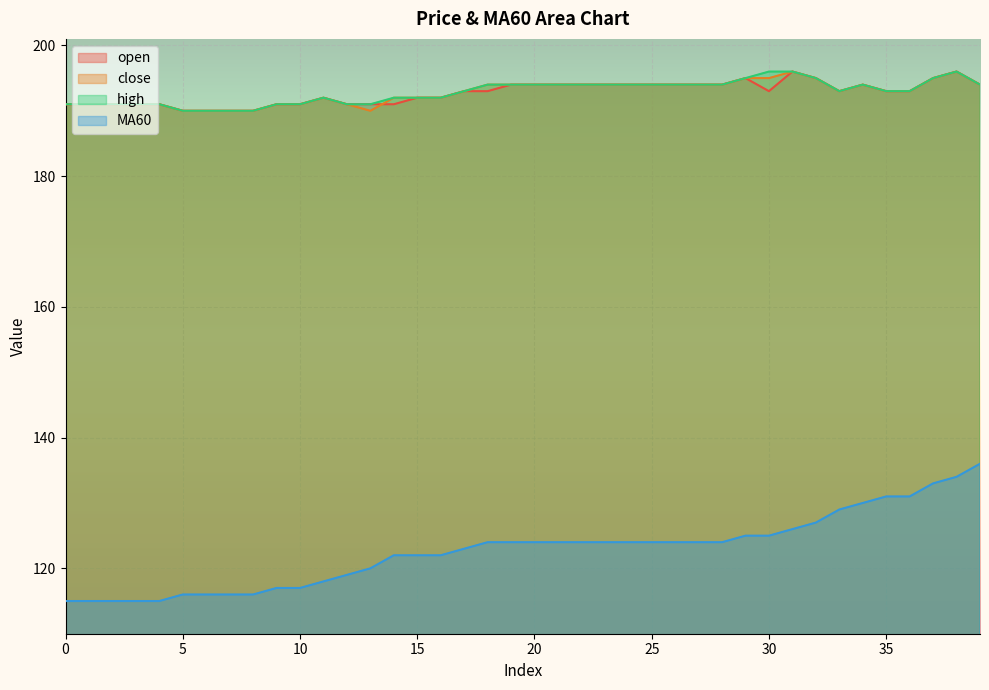

Which series has the widest spread of values?

MA60